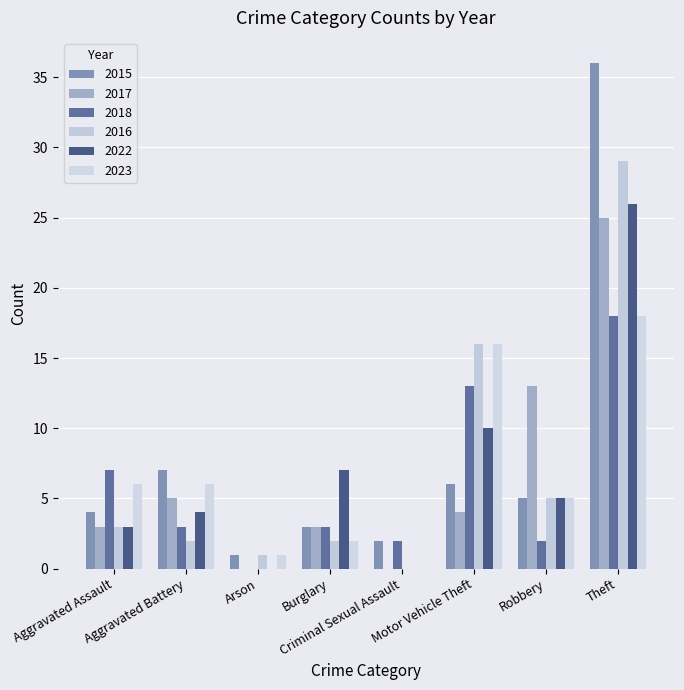

What is the difference between the second highest and minimum values in the 2018 series?

13